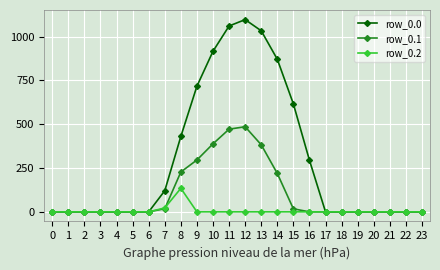

List the series in order of their overall mean, lowest first.

row_0.2, row_0.1, row_0.0